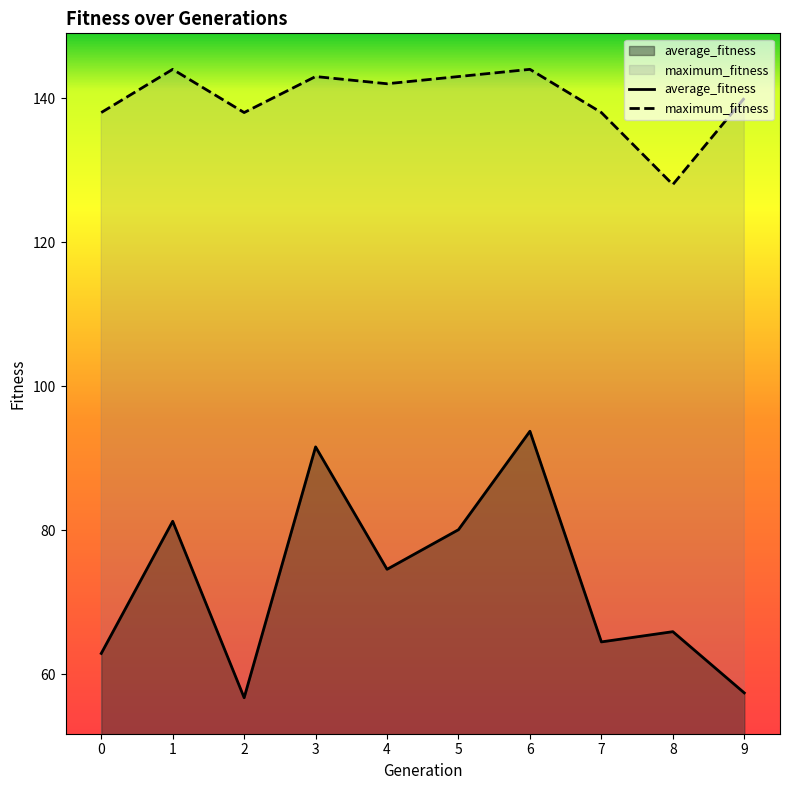

What is the sum of the average_fitness values at 8 and 4?

140.5